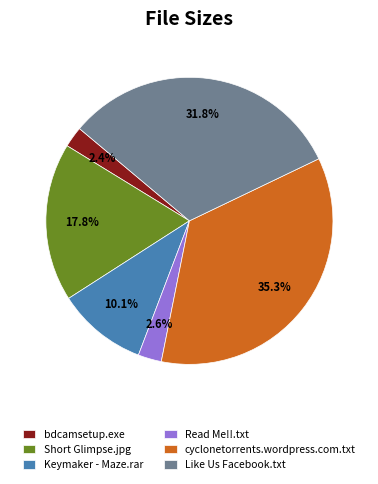

How much of the chart is everything except Short Glimpse.jpg?

82.2%